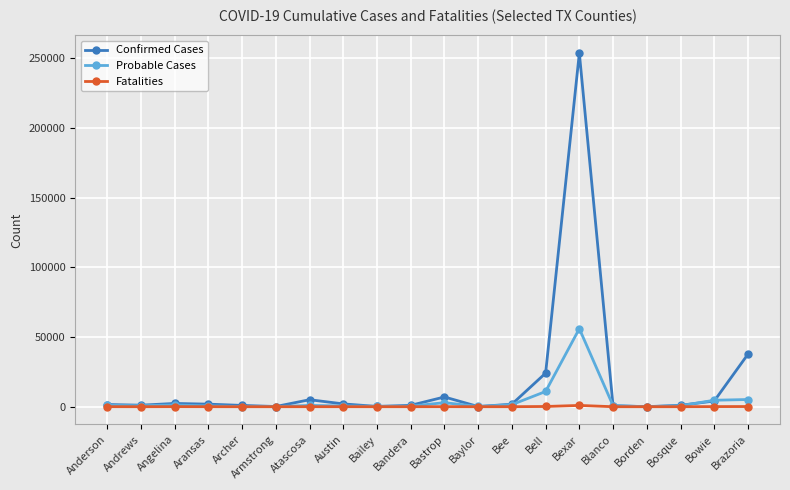

What is the maximum value shown in the chart?

253504